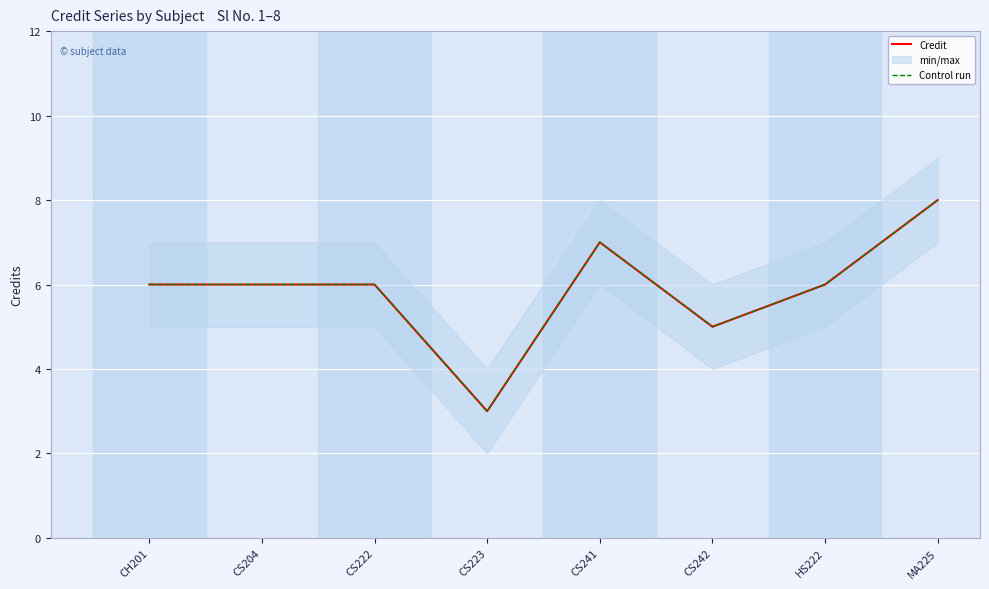

Count the Credit values in the range 6 to 7.

5